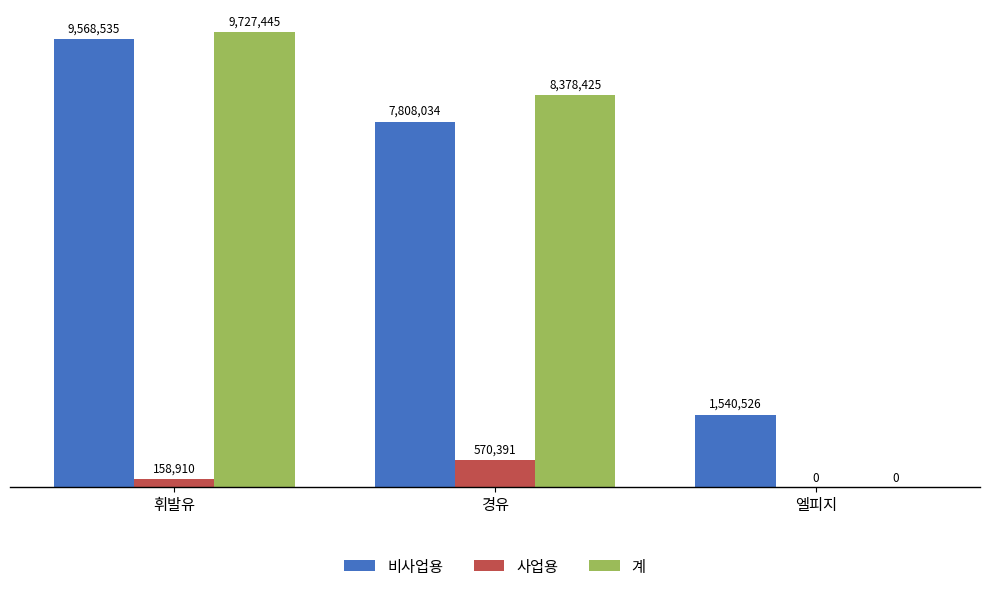

At which label is 사업용 closest to 285195?

휘발유